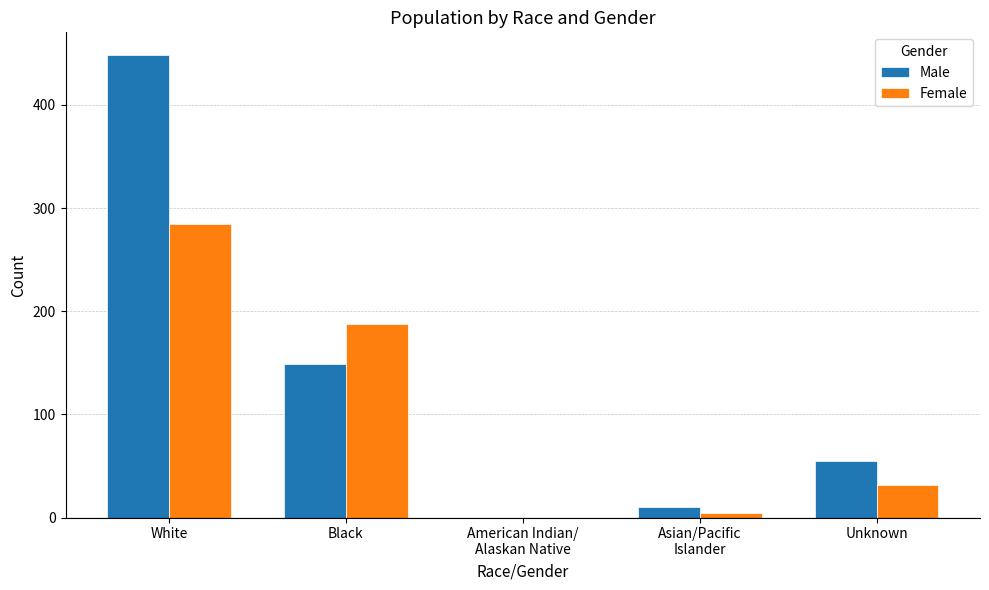

The Female series shows 71 at Black. True or false?

False